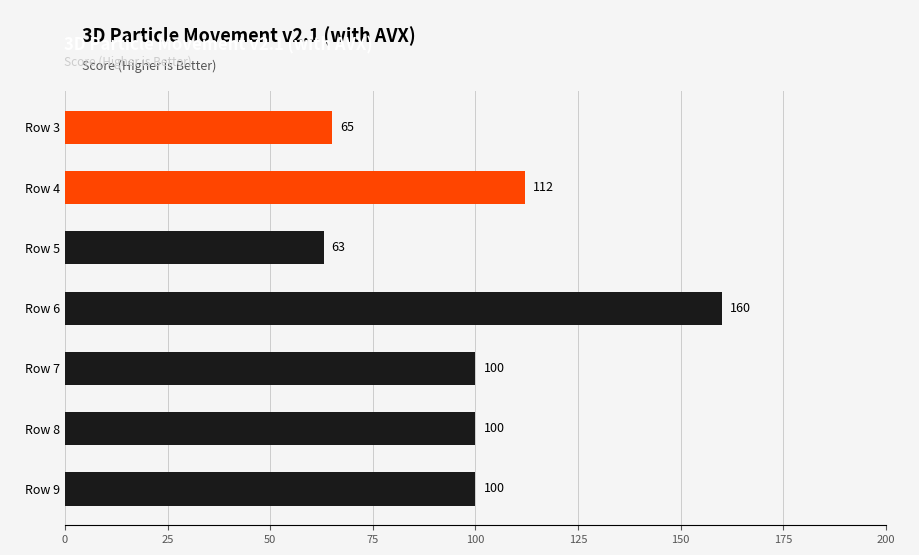

What is the maximum value shown in the chart?

160